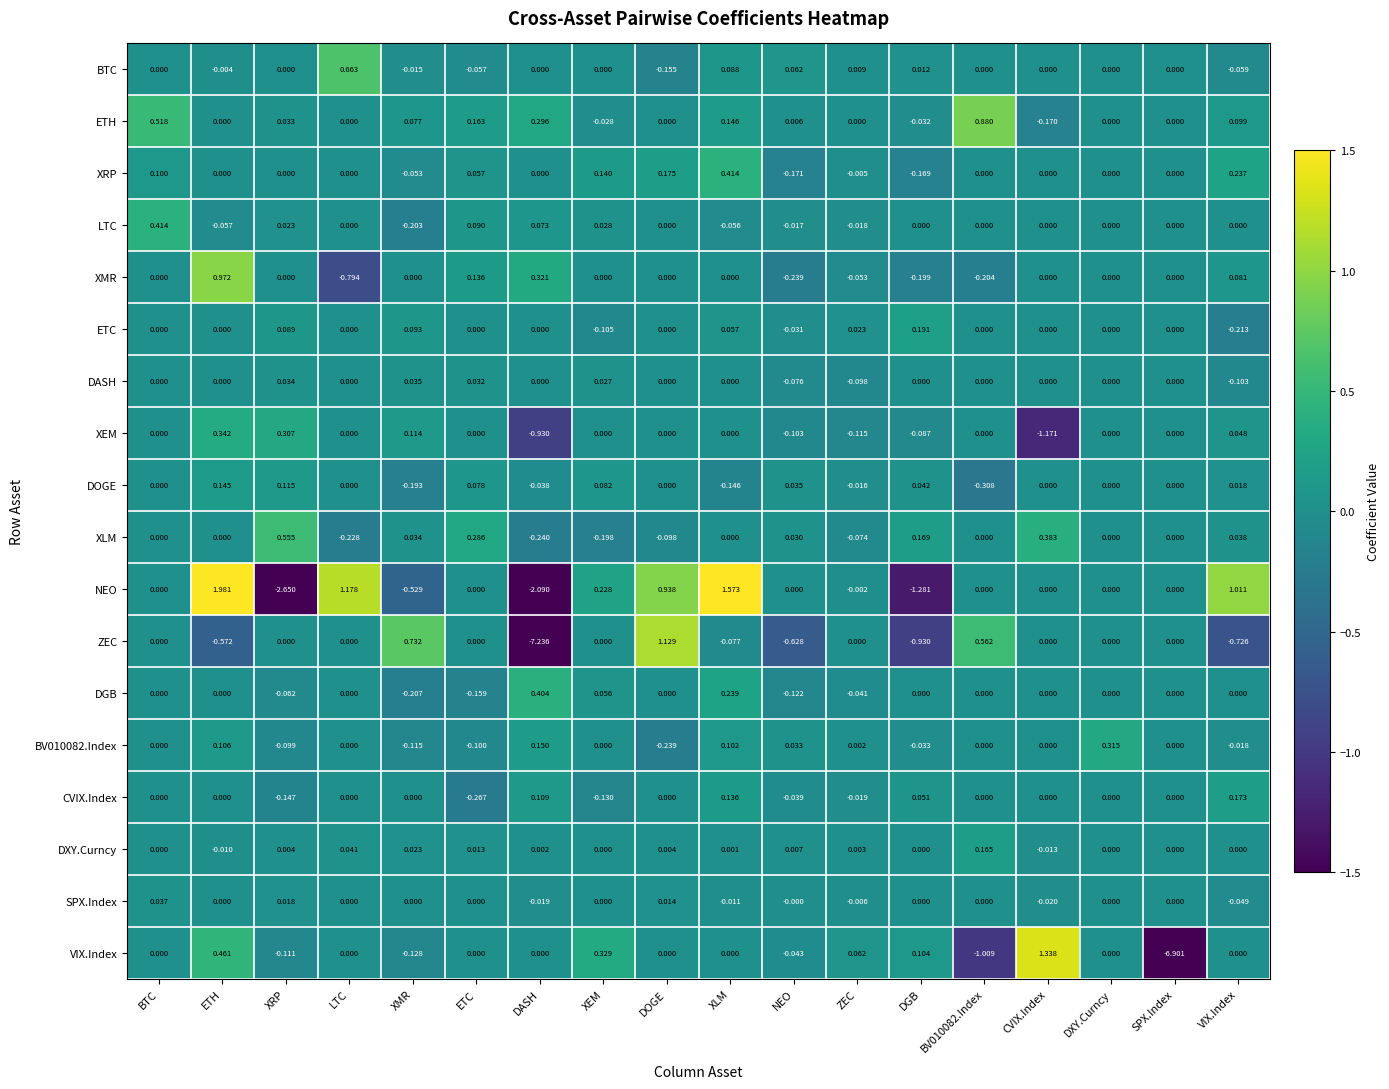

Which series has the largest total across all categories?

ETH